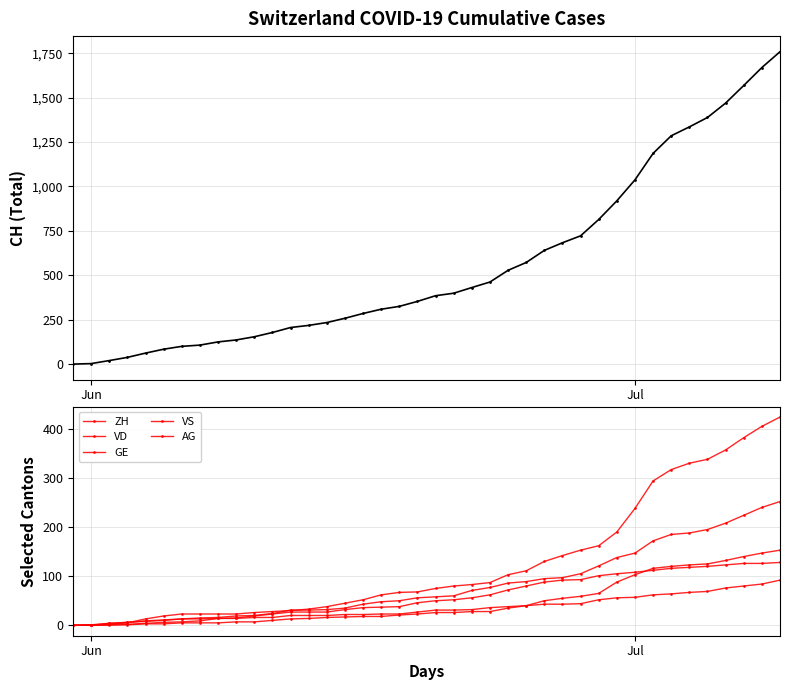

True or false: VS and CH cross at least once.

False